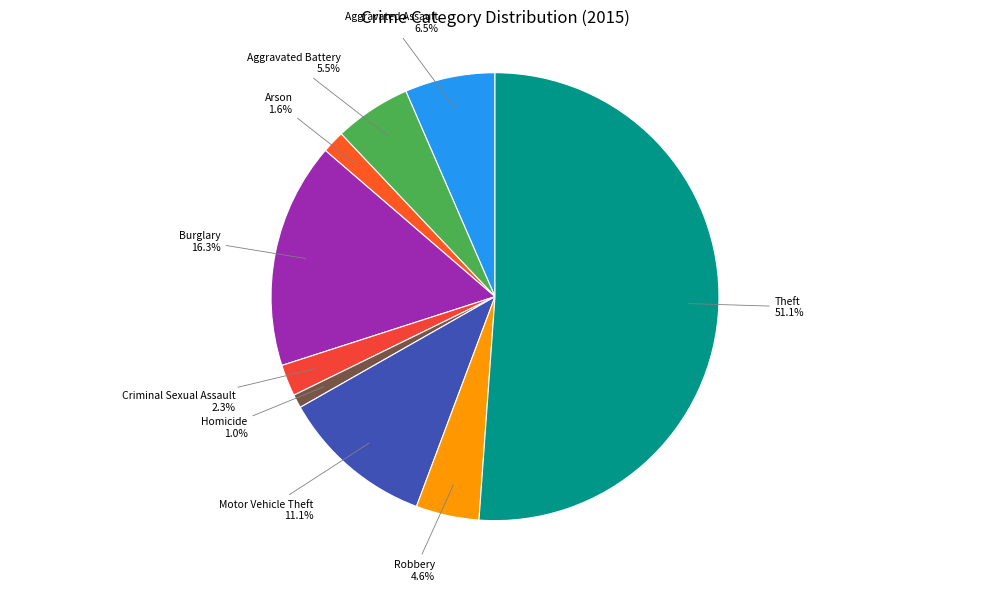

How many segments does this pie chart have?

9